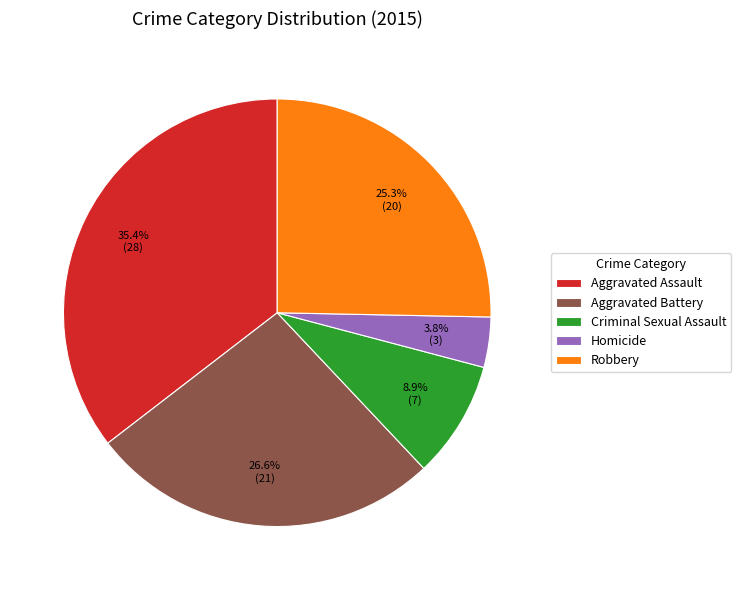

To the nearest percent, what is the average slice percentage?

20%